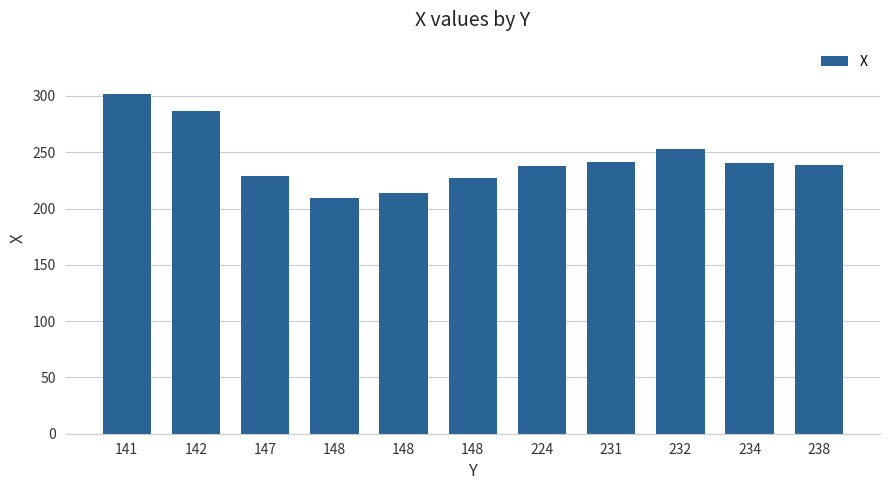

What value does the data have at 148, to the nearest 10?

210